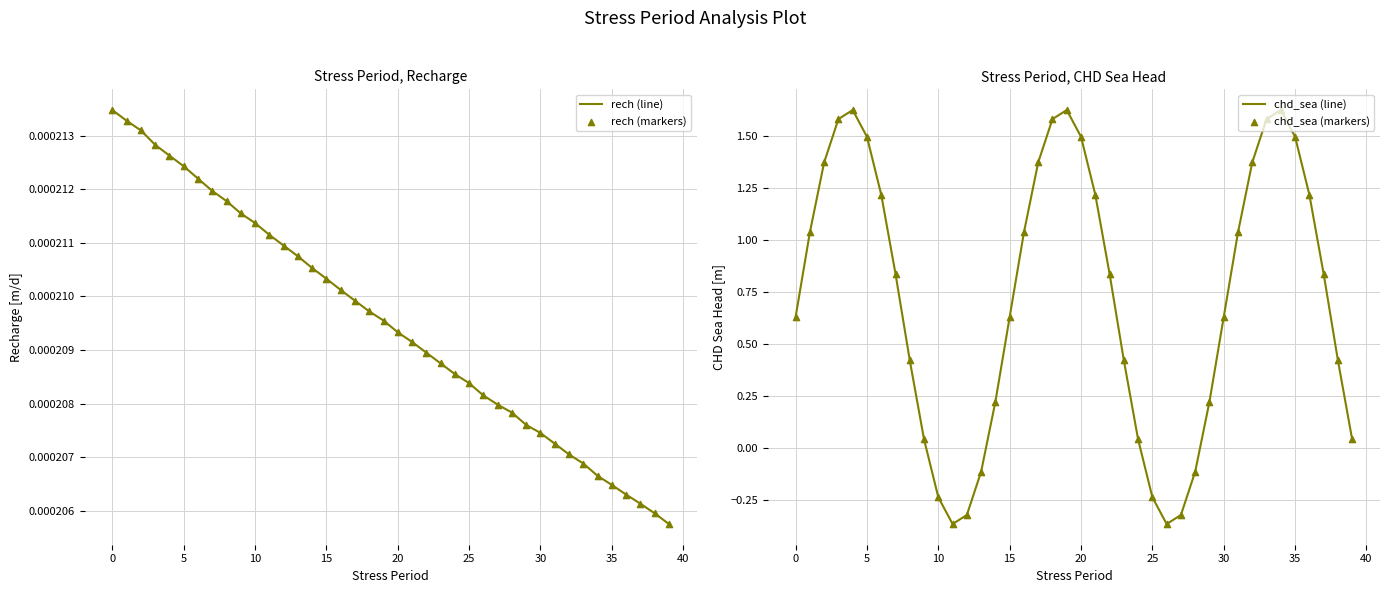

The value of chd_sea (line) at 15 is 1.0. True or false?

False